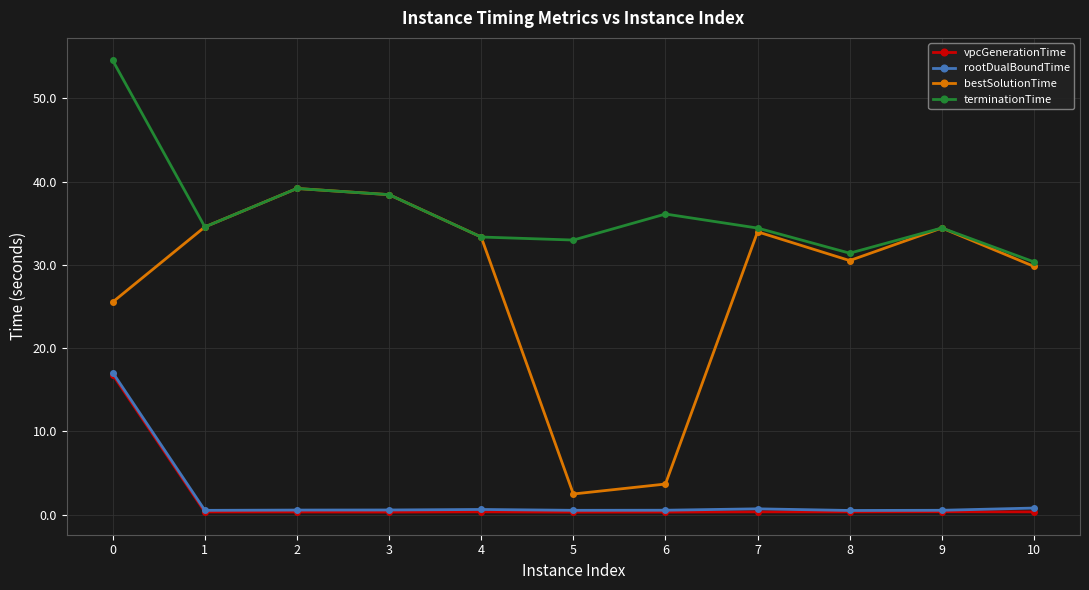

What is the average value of the vpcGenerationTime series?

1.8